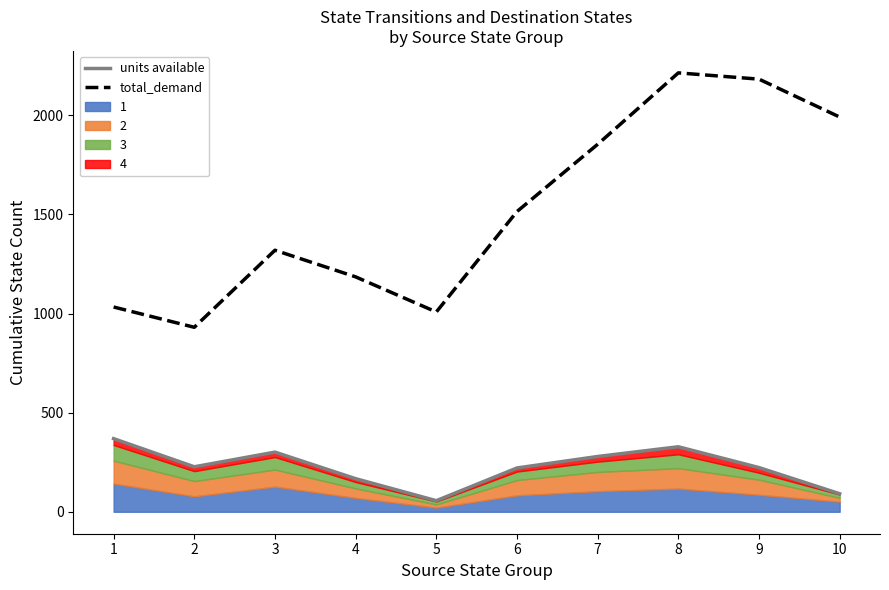

True or false: units available and total_demand cross at least once.

False